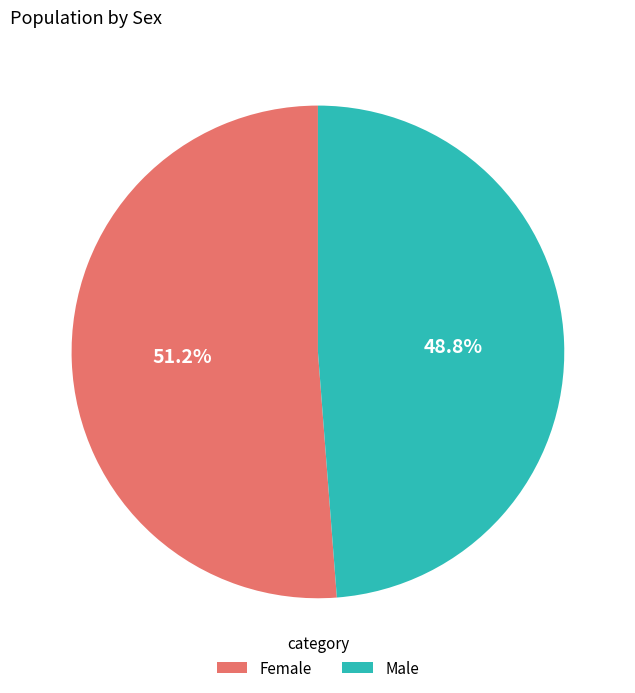

True or false: Female accounts for 45% of the total.

False